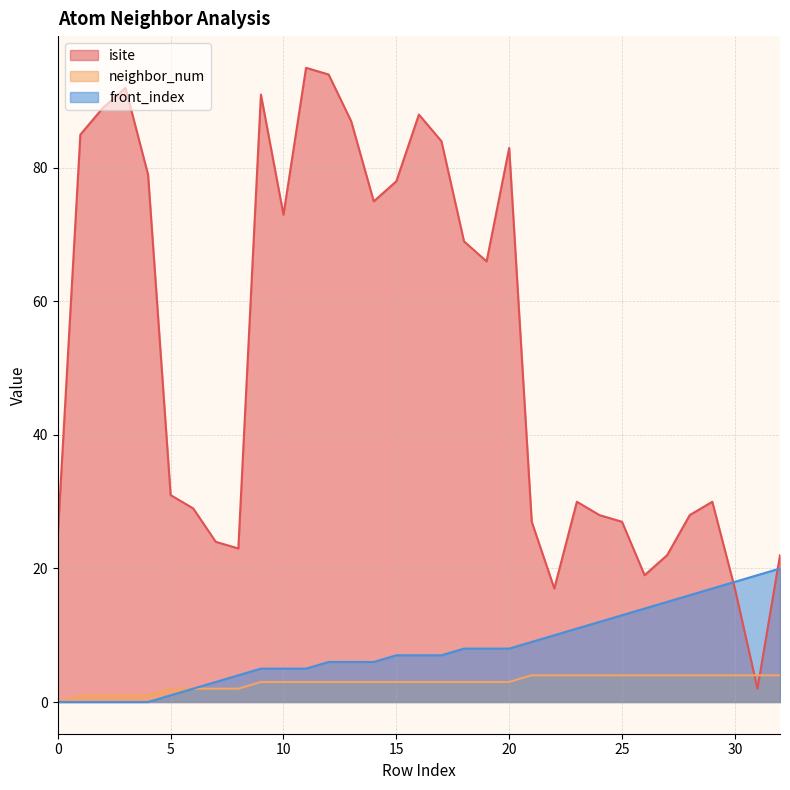

Is it true that isite equals 30 at 23?

True